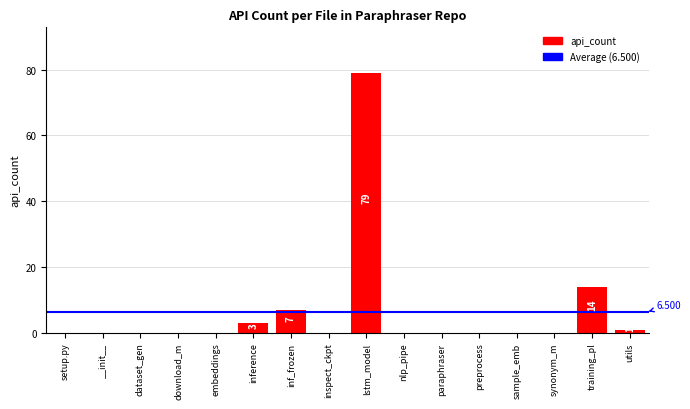

At which label is the value closest to 39?

training_pl